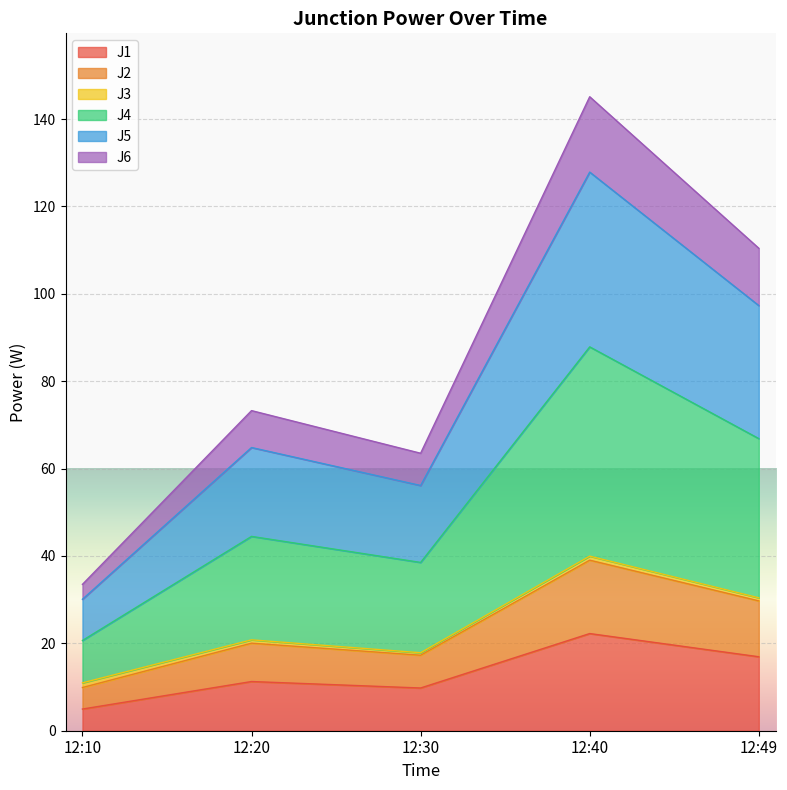

True or false: J2 has a value of 9.5 at 12:49.

False